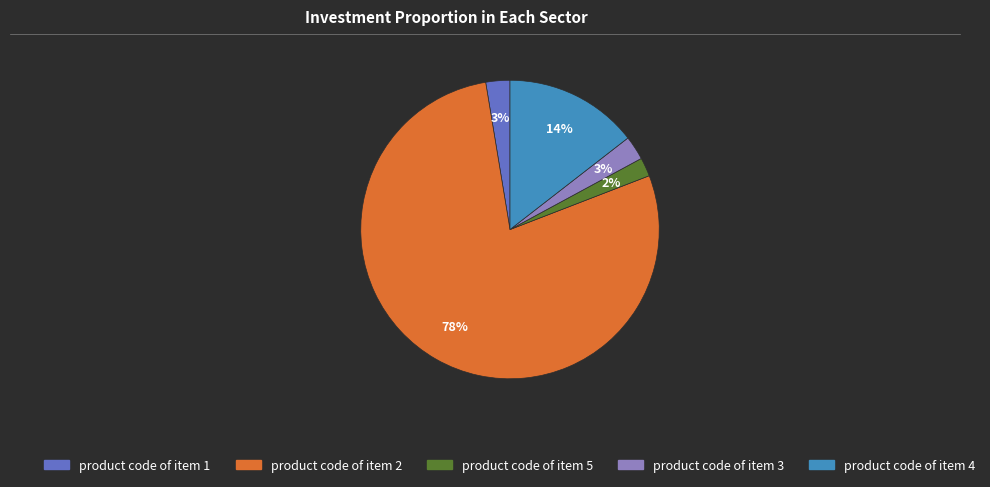

To the nearest percent, what is the difference between the largest and smallest slice percentages?

76%